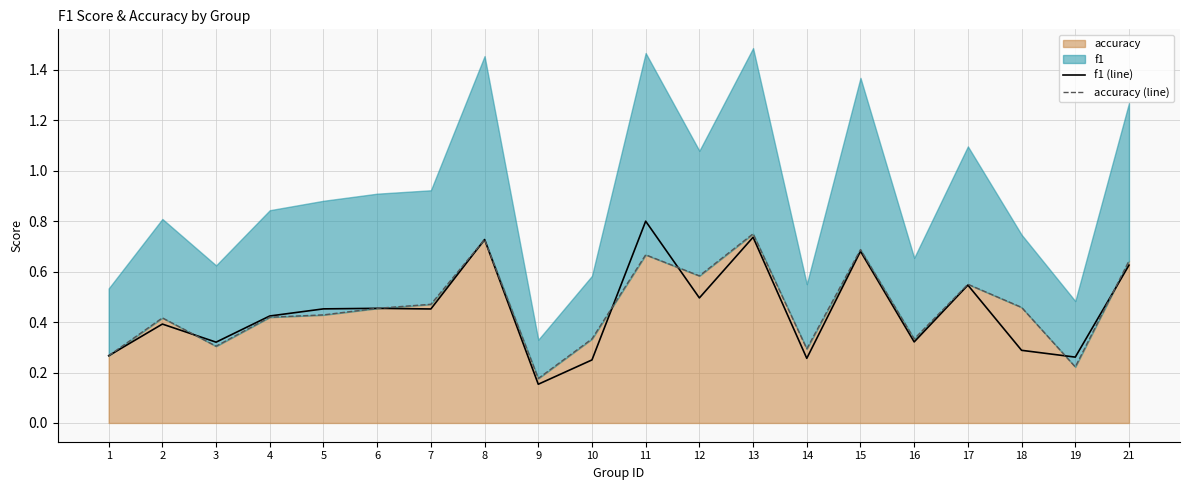

What is the total value across all series at 17?

1.1